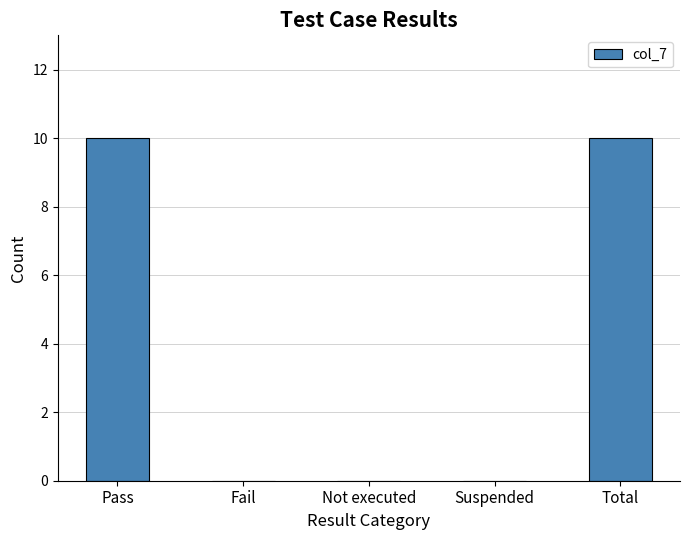

Read the value at Total.

10